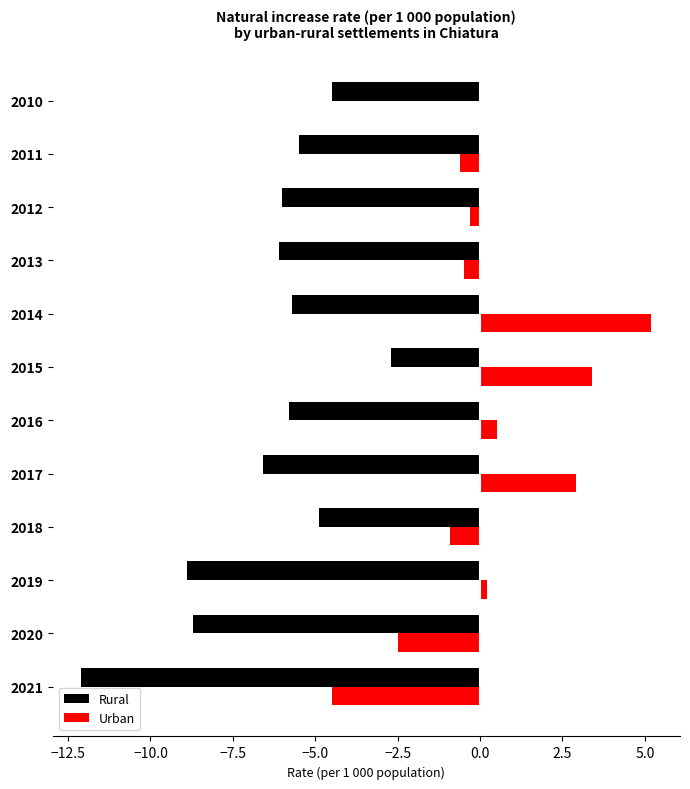

What is the highest value of the Urban series?

5.2